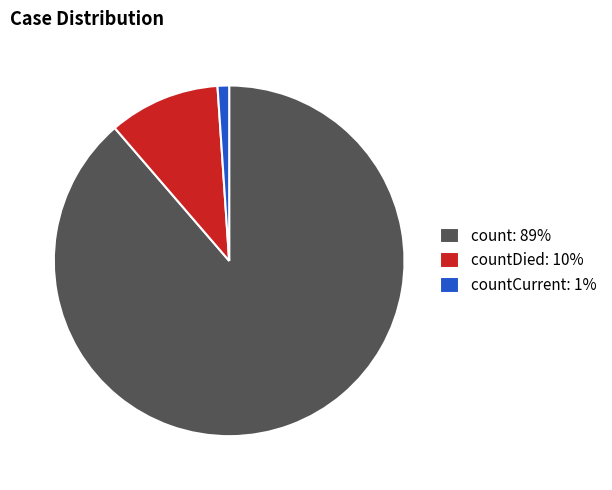

How many slices are in this pie chart?

3